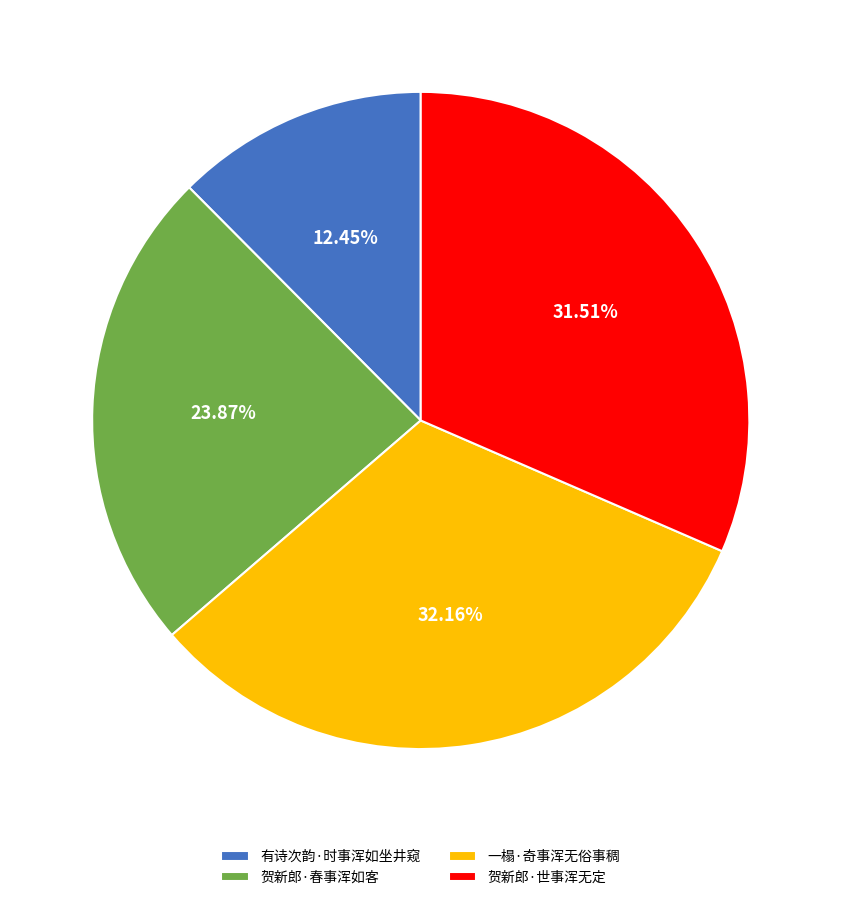

The 有诗次韵·时事浑如坐井窥 slice represents 20% of the pie. True or false?

False